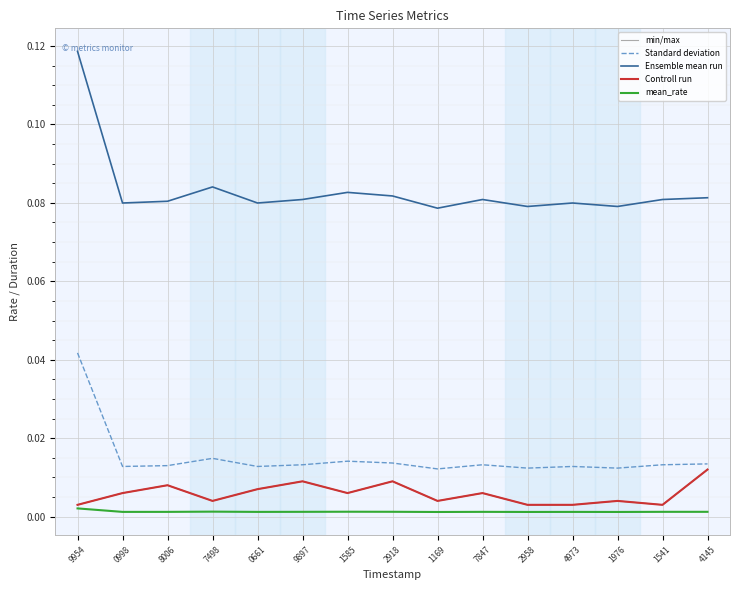

True or false: Controll run and mean_rate intersect in this chart.

False